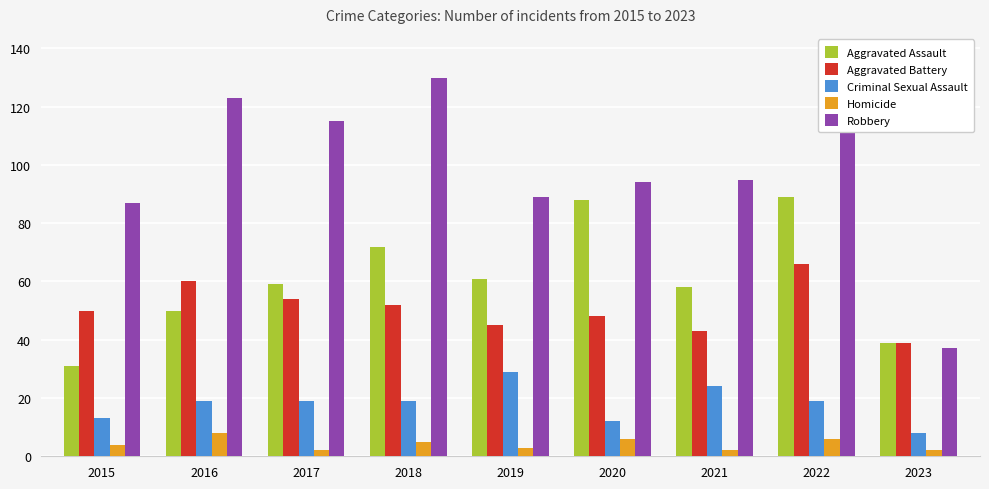

Which series has the largest range (max minus min)?

Robbery